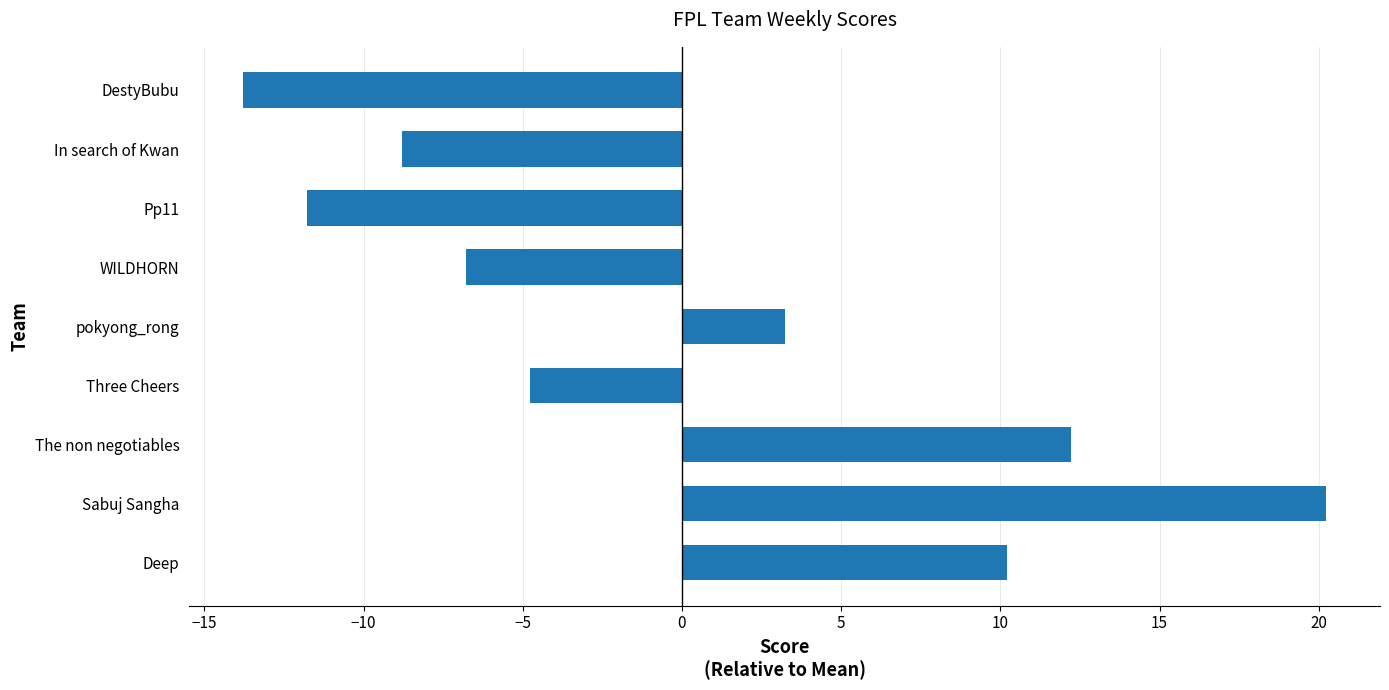

Which label corresponds to the largest value in the chart?

Sabuj Sangha